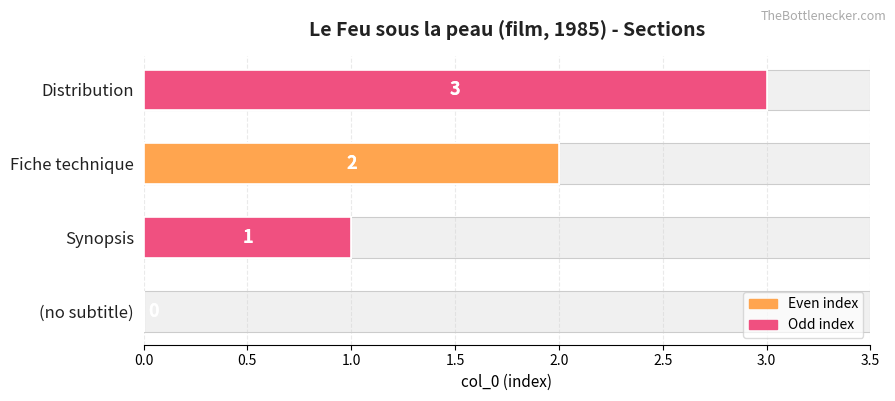

The value at (no subtitle) is 2. True or false?

False